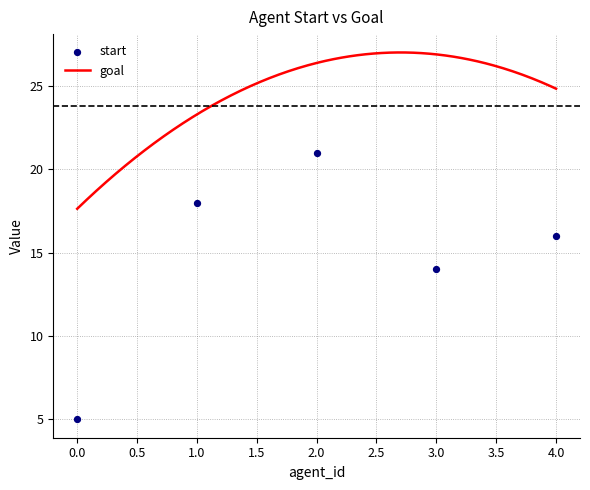

What is the change in value from 2 to 4?

-5